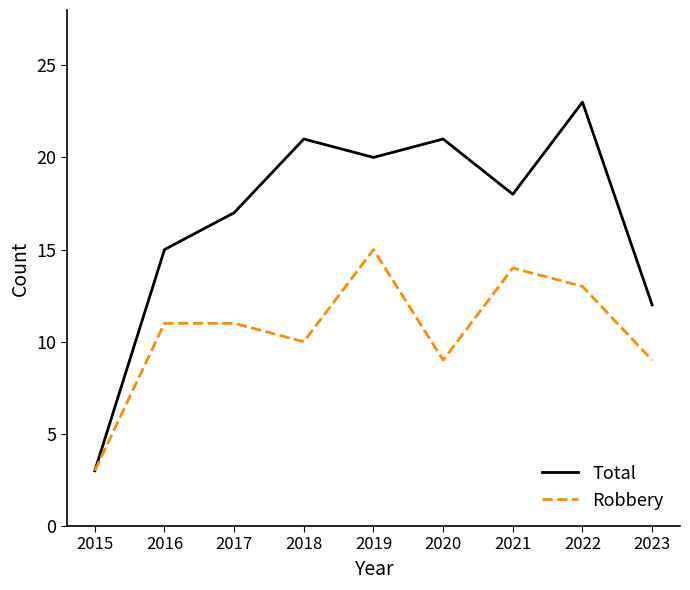

Which series has the largest total across all categories?

Total